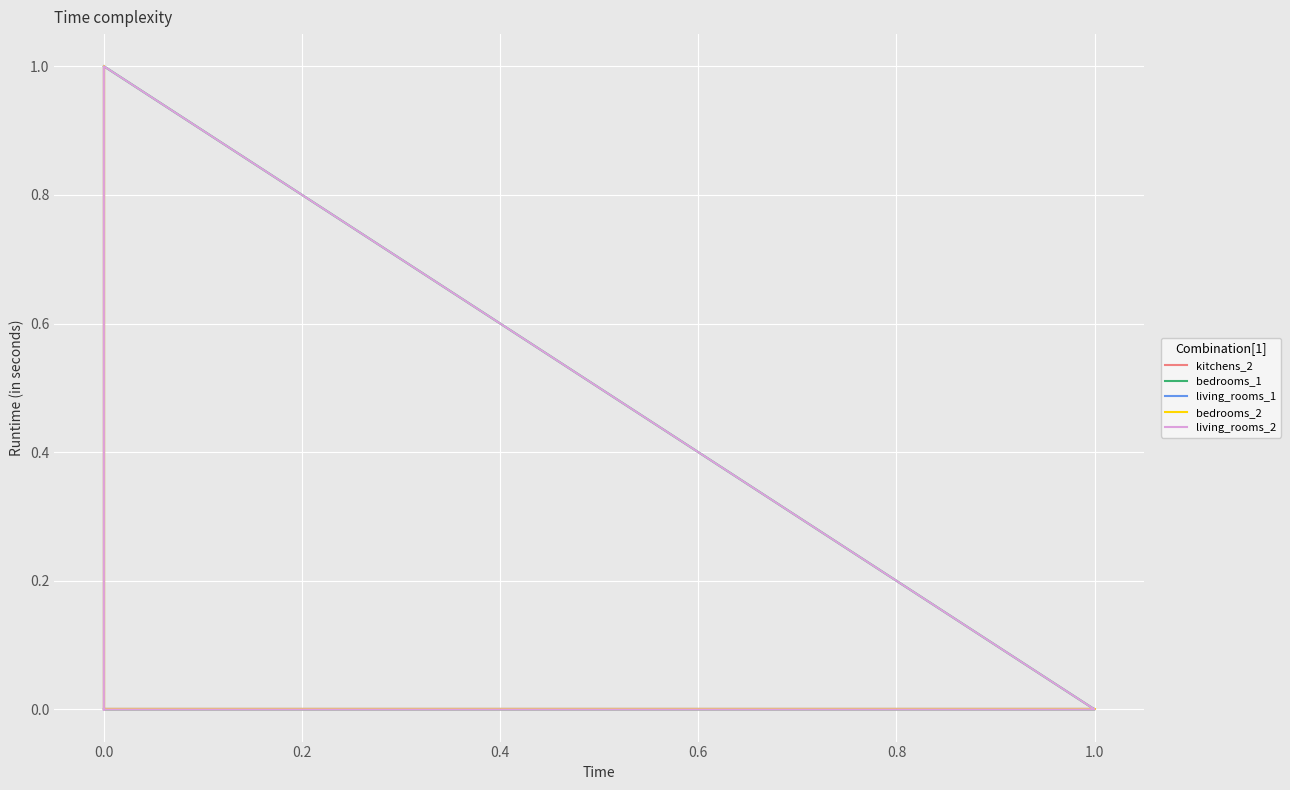

How many lines are shown in the chart?

5